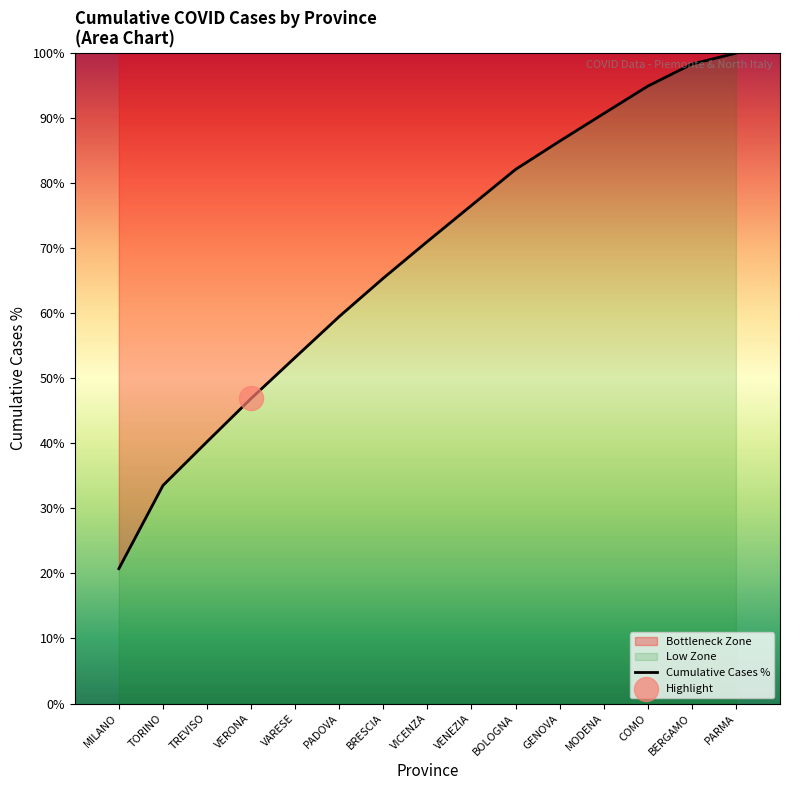

What is the change in value from VENEZIA to GENOVA?

+9.9